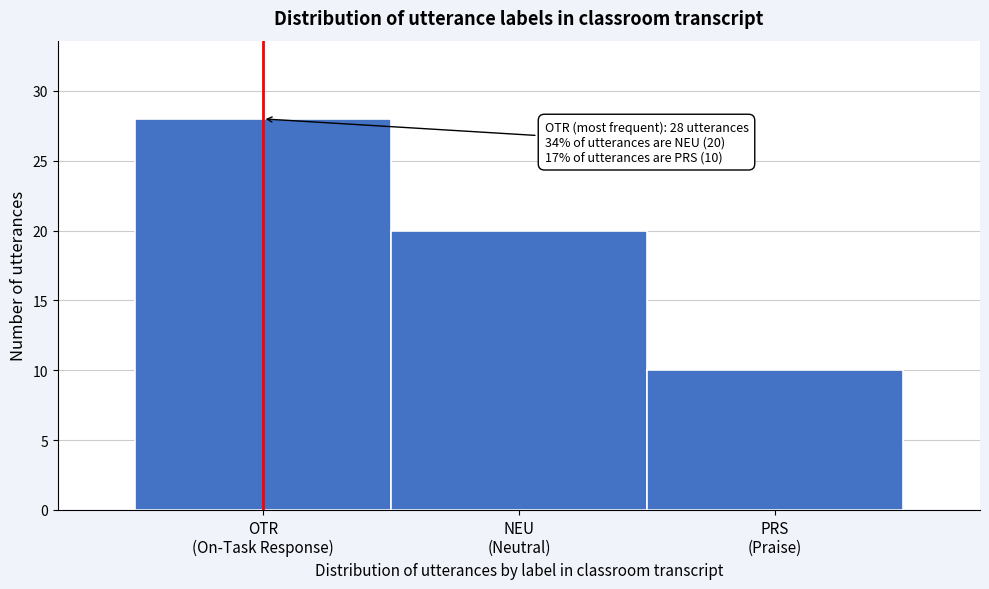

Reading left to right, what are all the values shown in this chart?

28	20	10